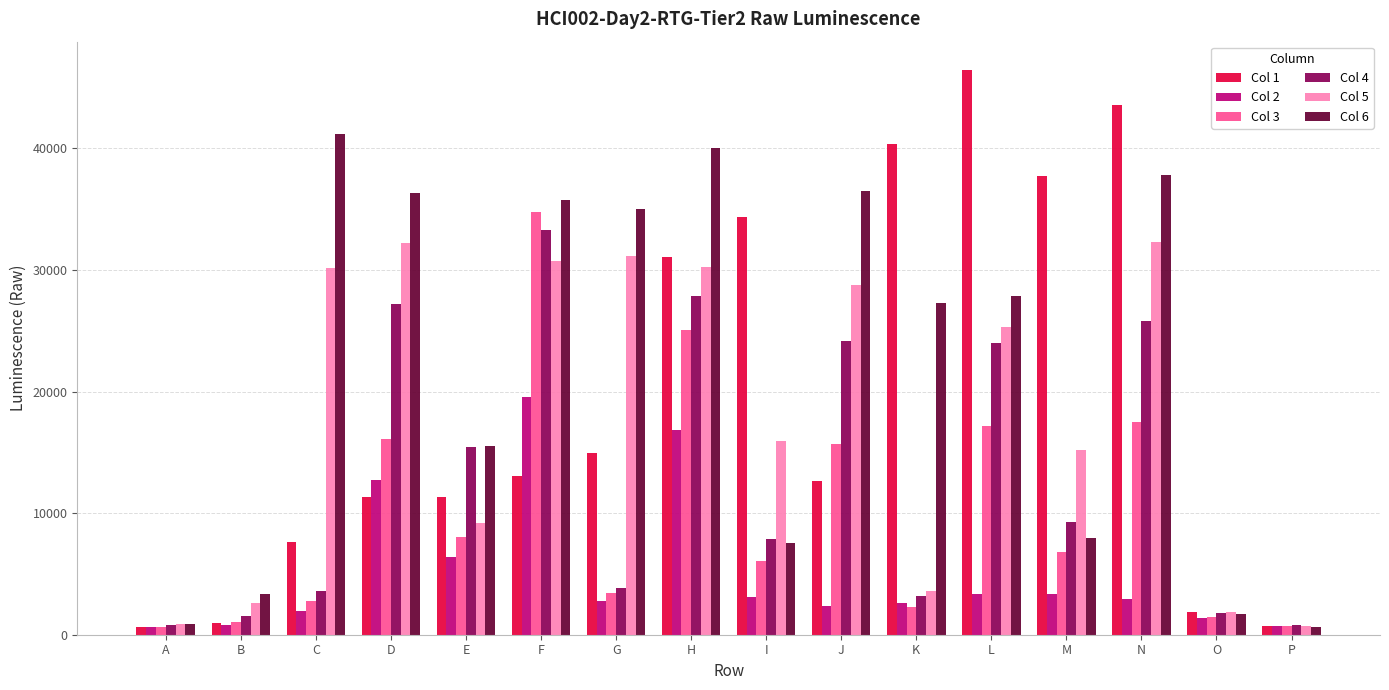

Does the chart contain stacked bars?

No